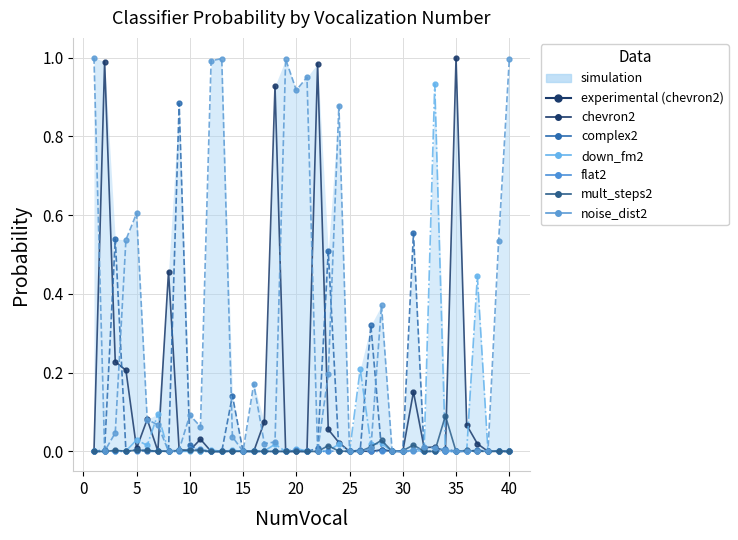

How many intersections are there between noise_dist2 and flat2?

6